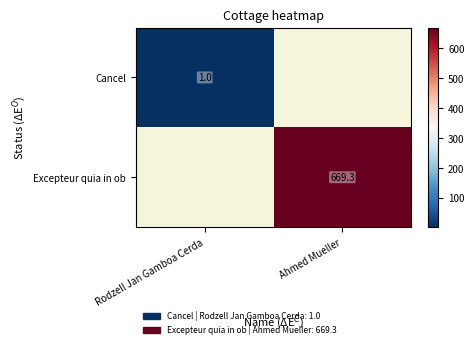

The Cancel series shows 1.0 at Rodzell Jan Gamboa Cerda. True or false?

True